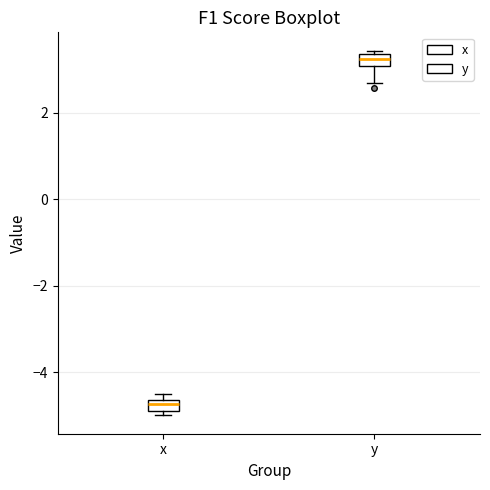

Which box's median line is the lowest?

x